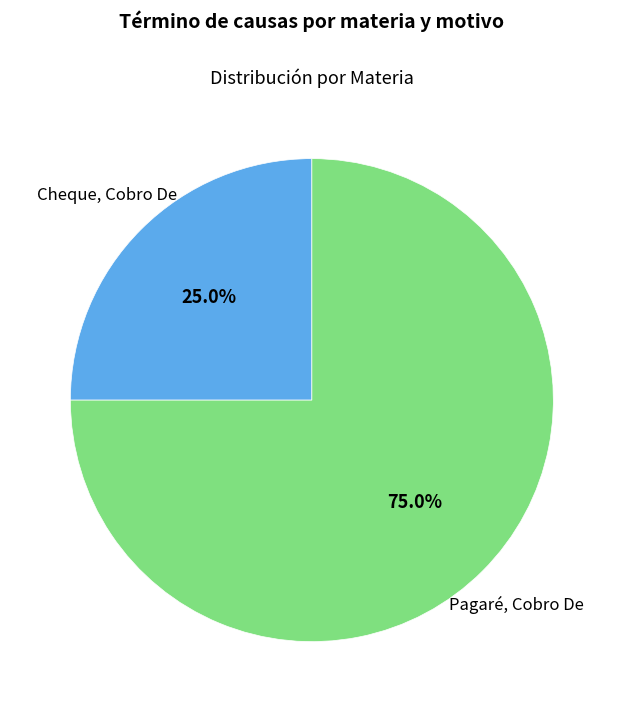

Is there any slice that represents more than half of the pie?

Yes